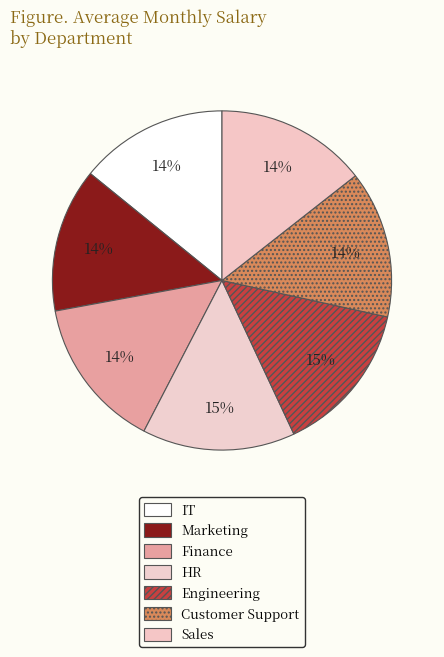

To the nearest percent, what is the difference between the Marketing and Engineering slice percentages?

1%